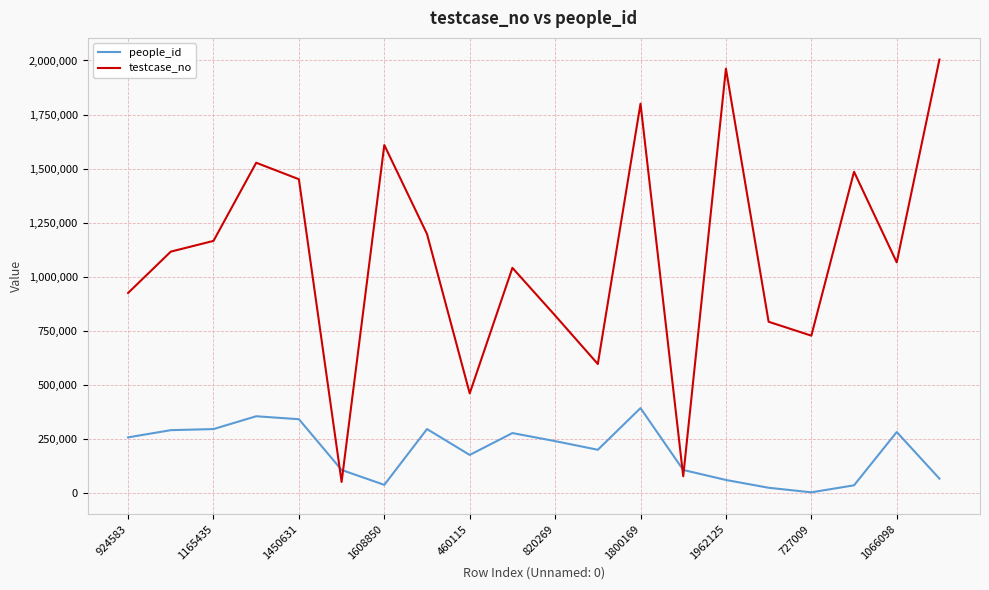

True or false: people_id and testcase_no intersect in this chart.

True